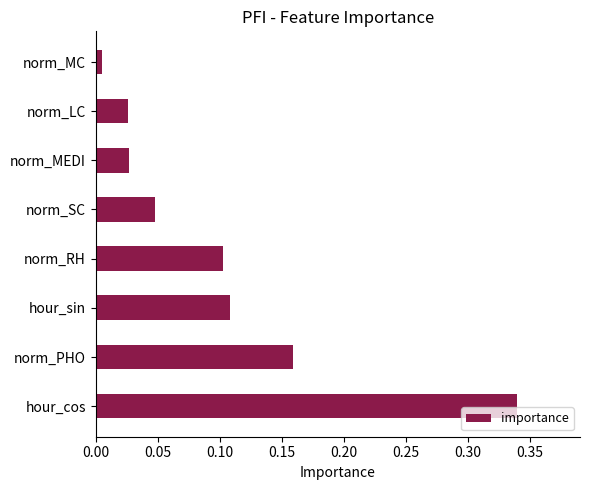

The chart shows a value of 0.1 at norm_PHO. True or false?

False